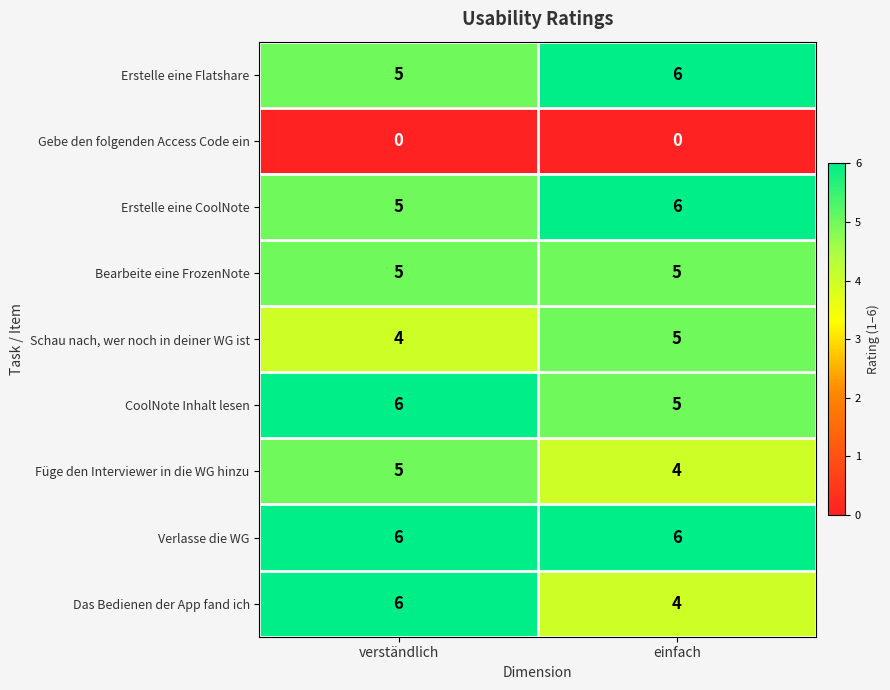

The value of Schau nach, wer noch in deiner WG ist at verständlich is 7. True or false?

False